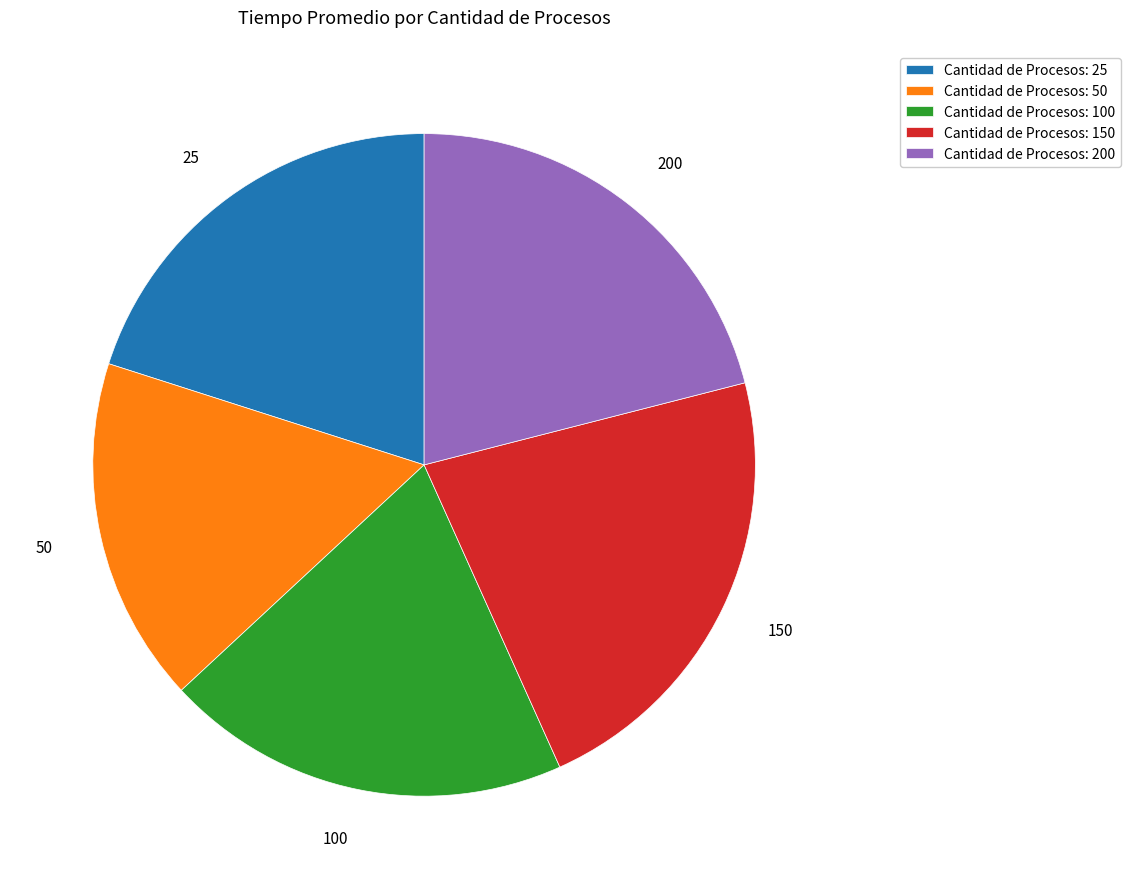

Combined, do 25 and 150 account for over 50%?

No